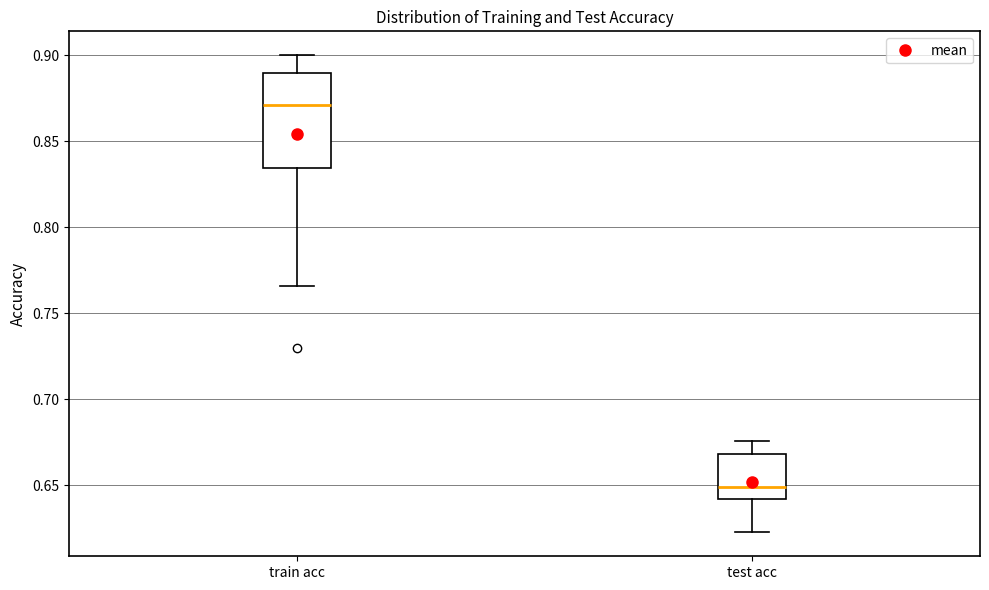

Reading left to right, read every box against the y-axis: the position of its median line, the range the box covers, and the ends of its whiskers. The values are not printed on the chart, so give them approximately, as read against the axis.

train acc: median 0.870, box 0.835 to 0.890, whiskers 0.765 to 0.900
test acc: median 0.650, box 0.640 to 0.670, whiskers 0.625 to 0.675